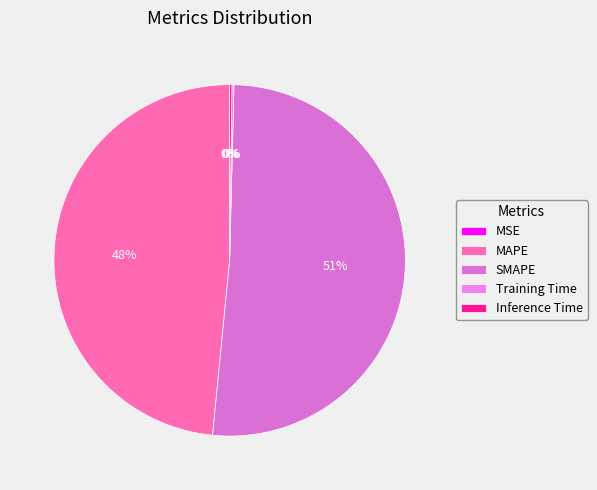

To the nearest percent, what portion does MAPE represent?

48%